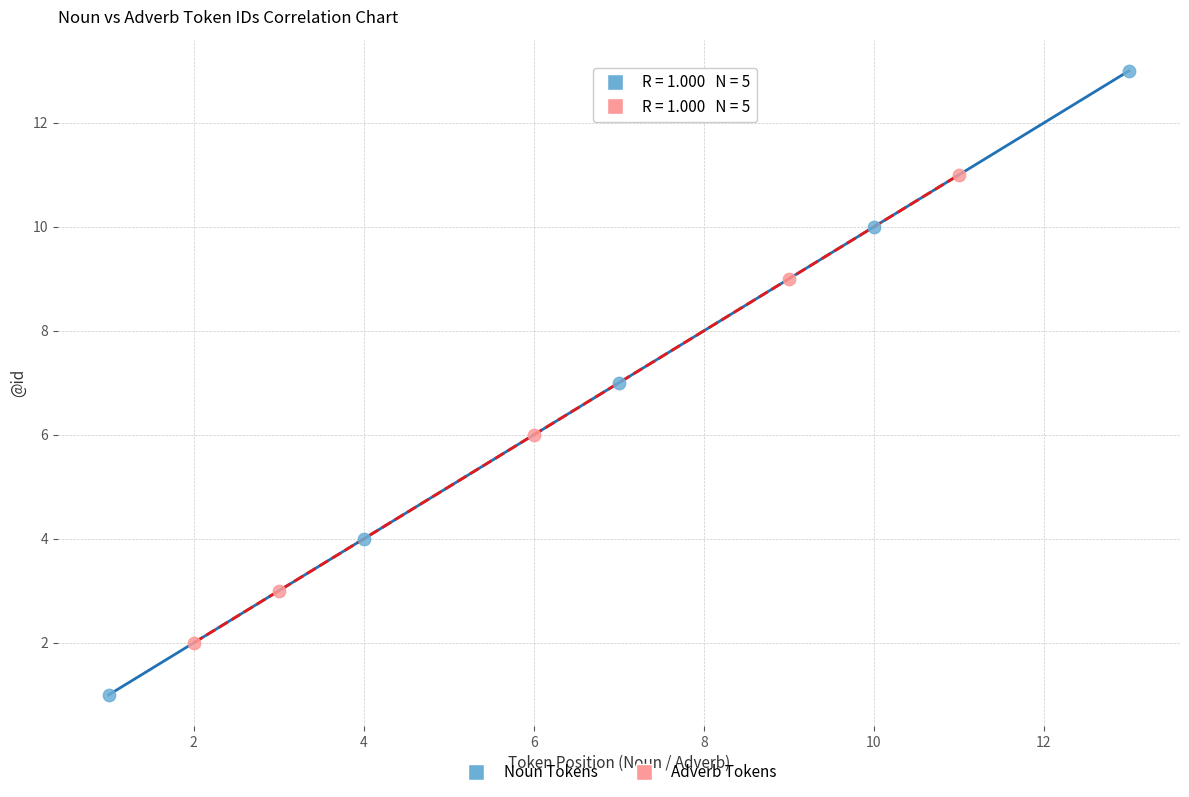

Which series reaches the minimum Y coordinate?

Noun Tokens